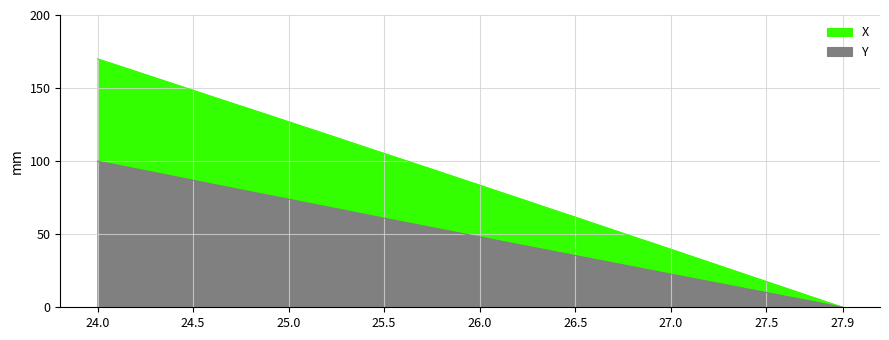

At which category is the sum across all series the highest?

24.0